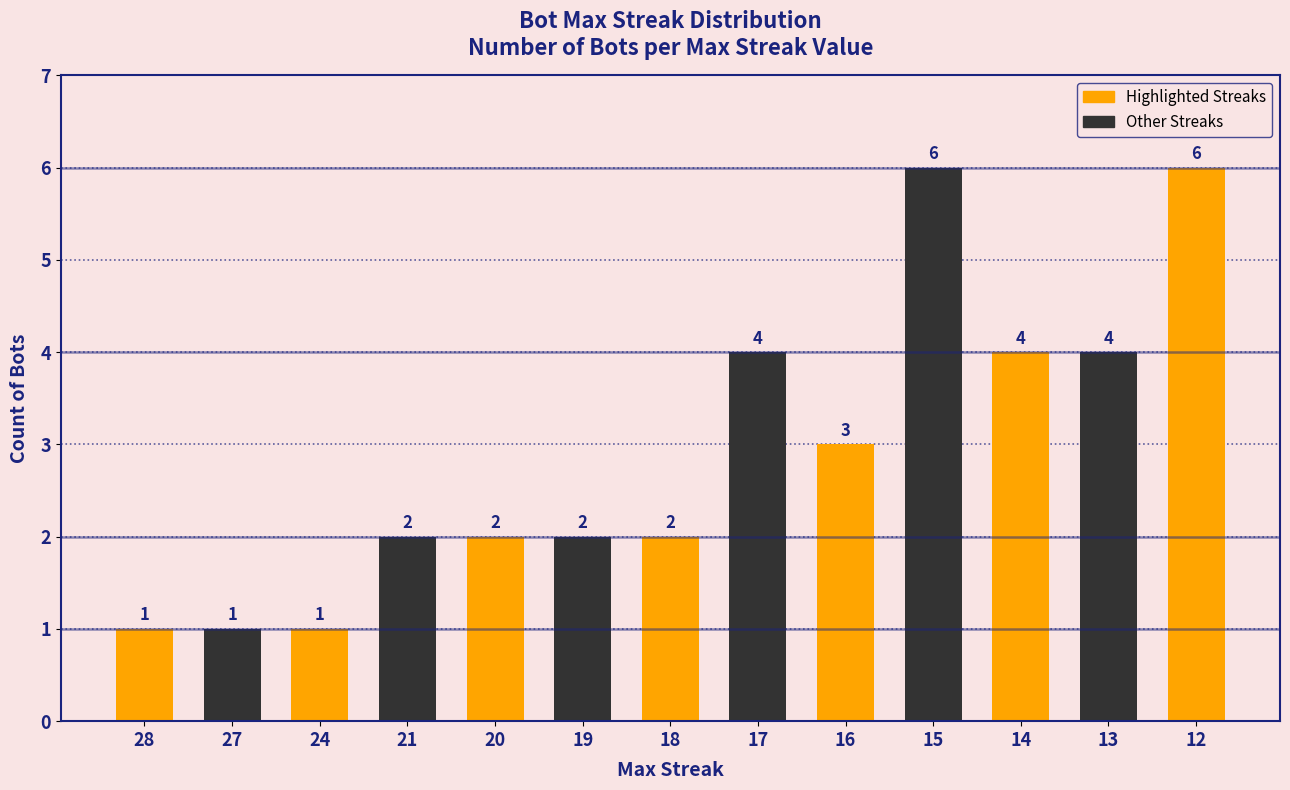

The chart shows a value of 3 at 16. True or false?

True